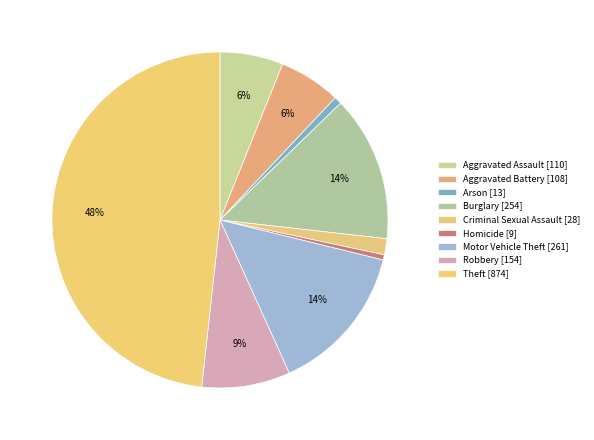

What is the ratio of the value at Motor Vehicle Theft to the value at Arson?

20.1